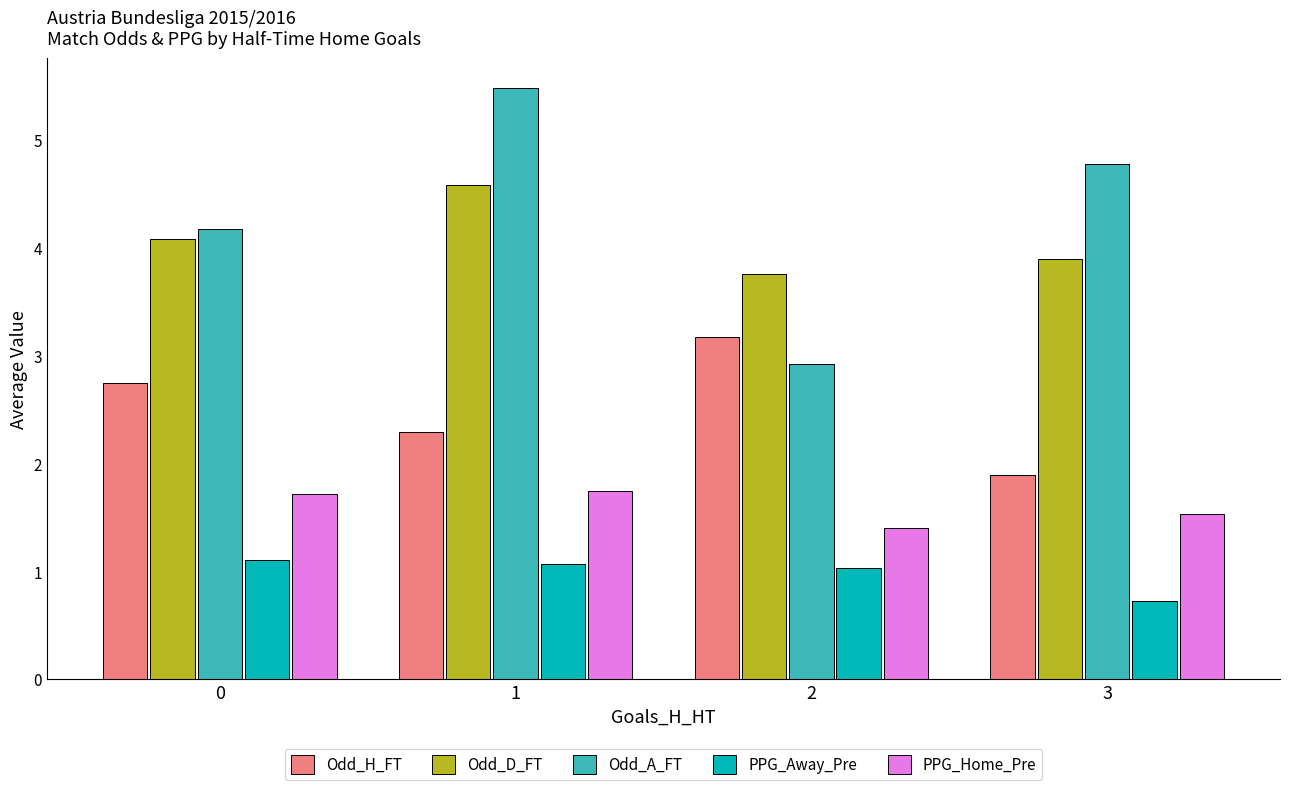

Which series has the largest range (max minus min)?

Odd_A_FT